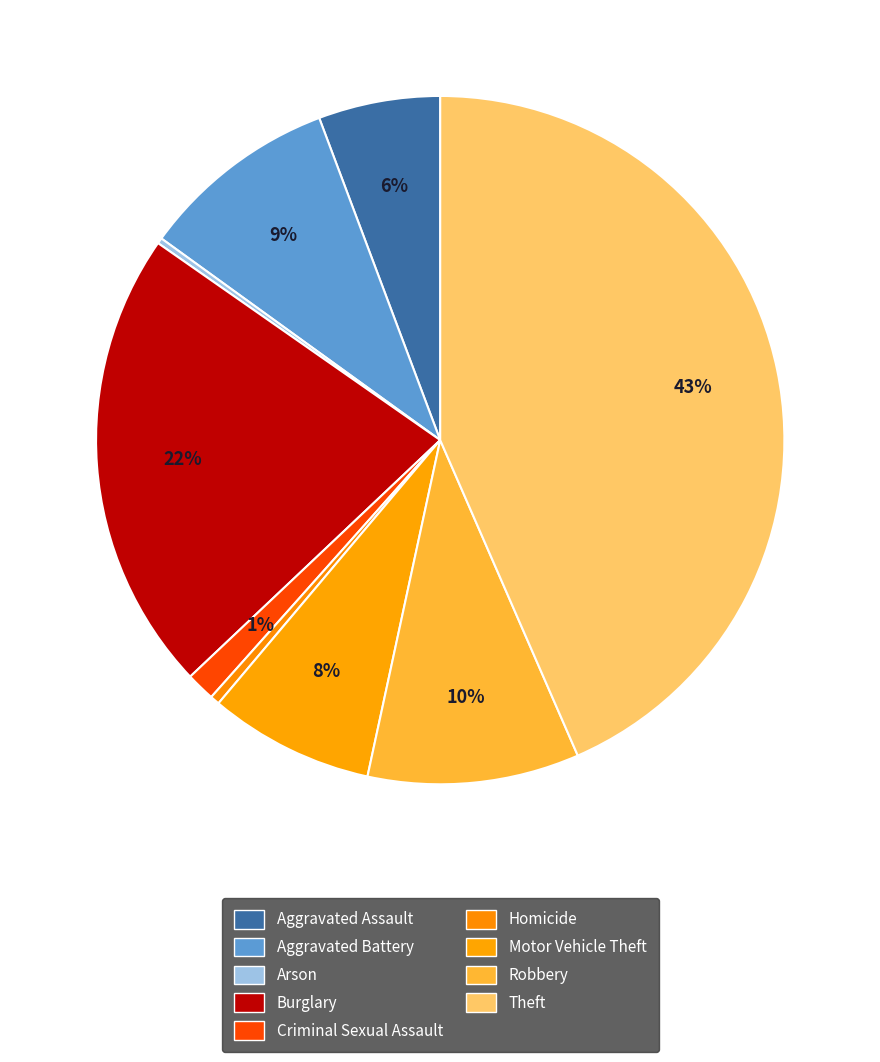

To the nearest percent, what is the average slice percentage?

11%